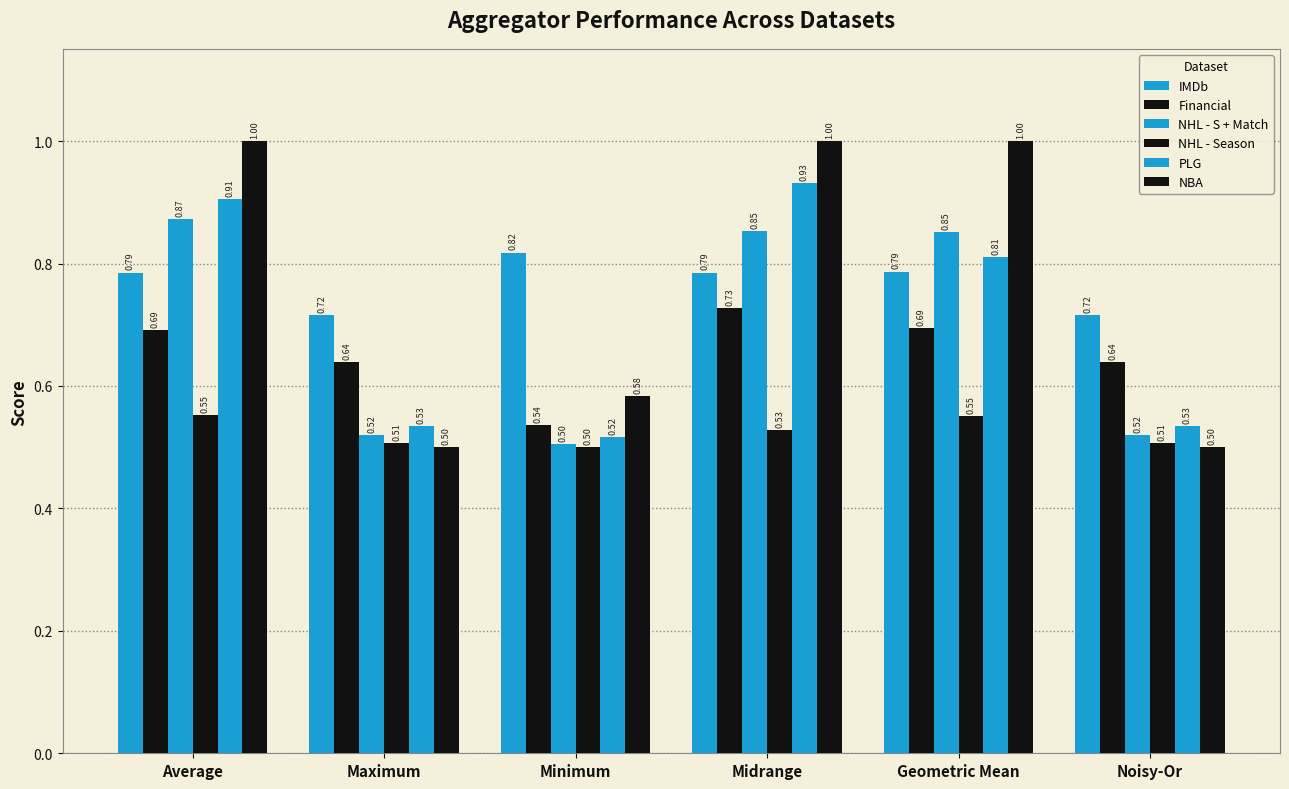

Is it true that PLG equals 0.5 at Maximum?

True